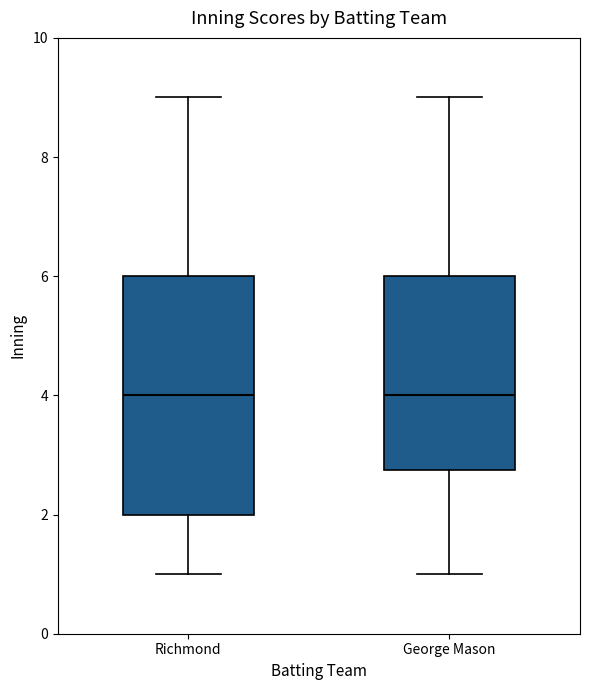

Reading left to right, transcribe this box plot: for each box, give where its median line is, the range the box spans, and where its two whiskers end, as read against the y-axis. The values are not printed on the chart, so give them approximately, as read against the axis.

Richmond: median 4.0, box 2.0 to 6.0, whiskers 1.0 to 9.0
George Mason: median 4.0, box 2.8 to 6.0, whiskers 1.0 to 9.0